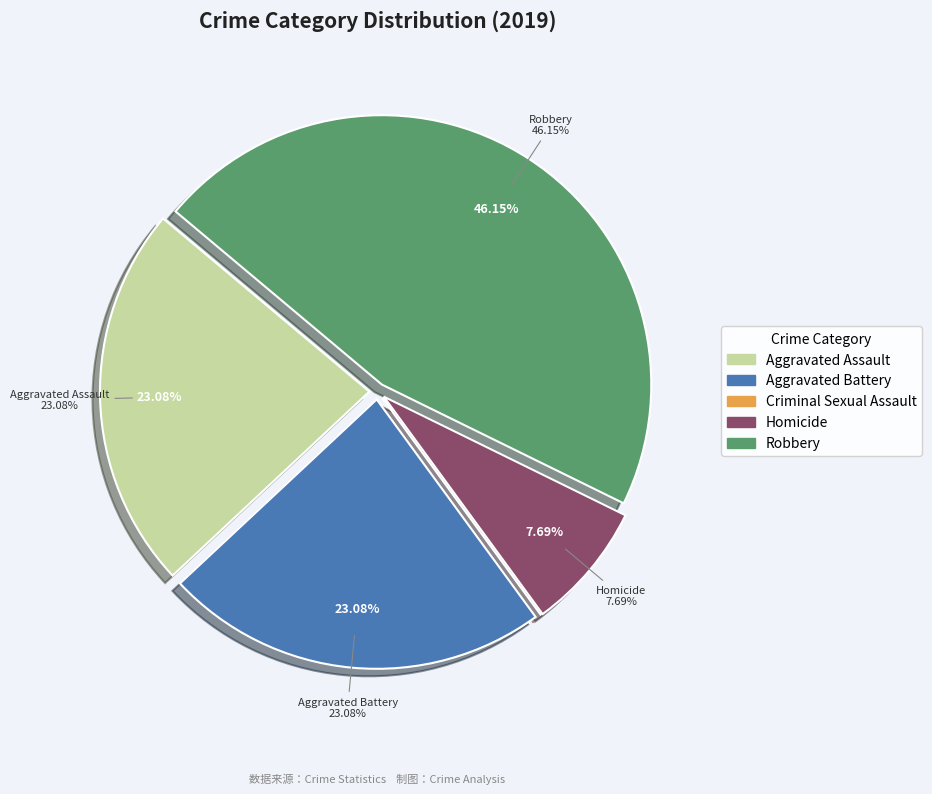

Which has a higher value, Aggravated Assault or Aggravated Battery?

Aggravated Assault